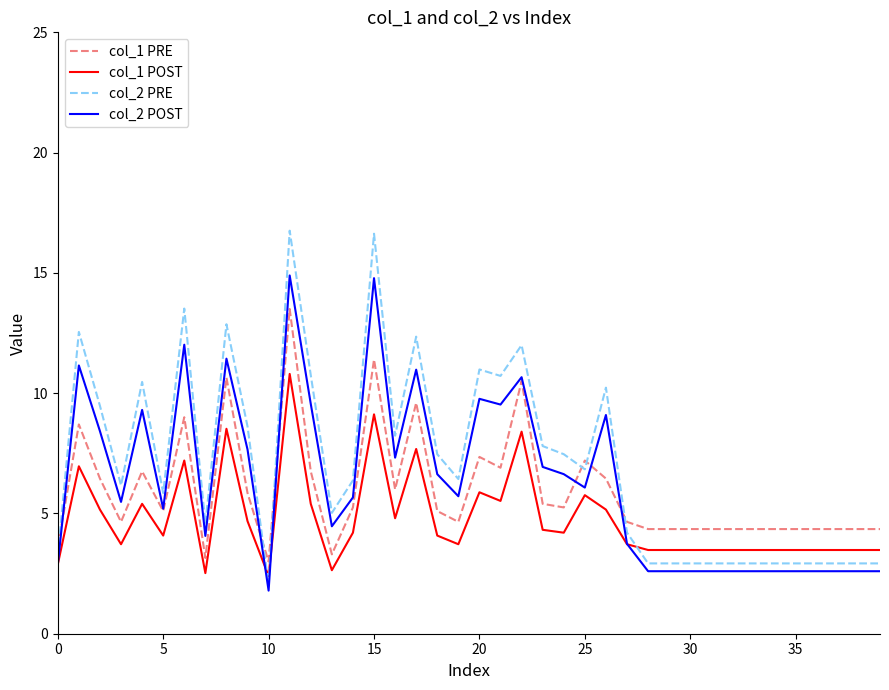

True or false: col_1 POST and col_1 PRE intersect in this chart.

False